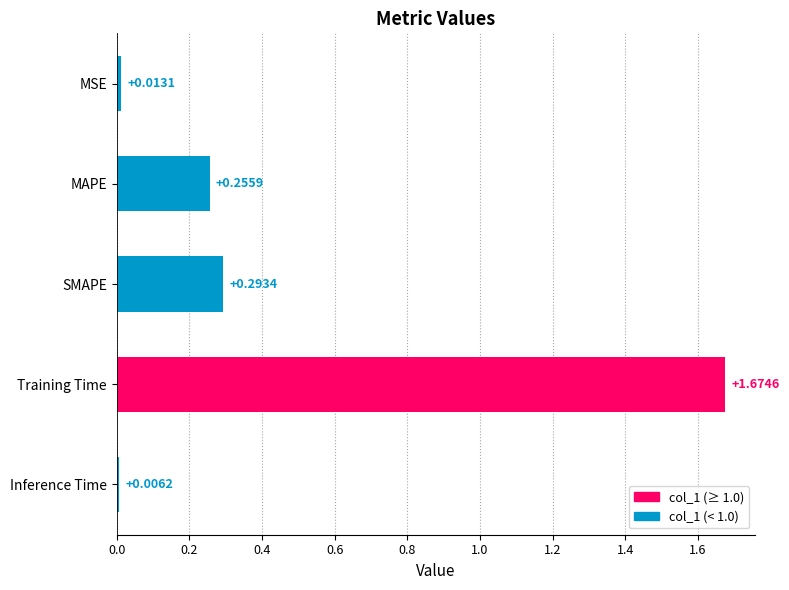

Where is the data nearest to the value 0?

Inference Time